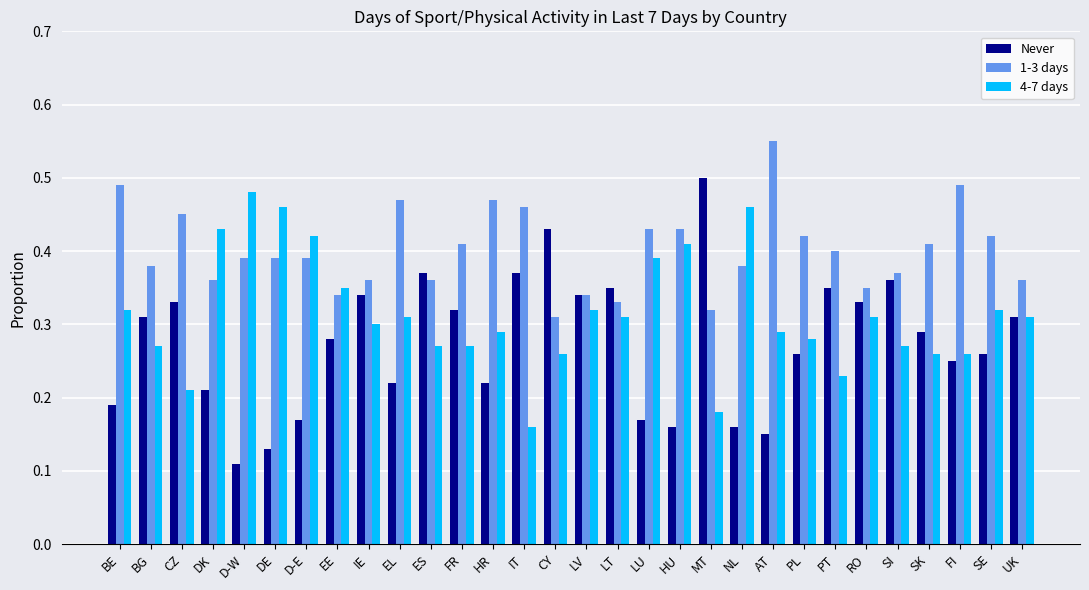

Is it true that 4-7 days equals 0.3 at PT?

False